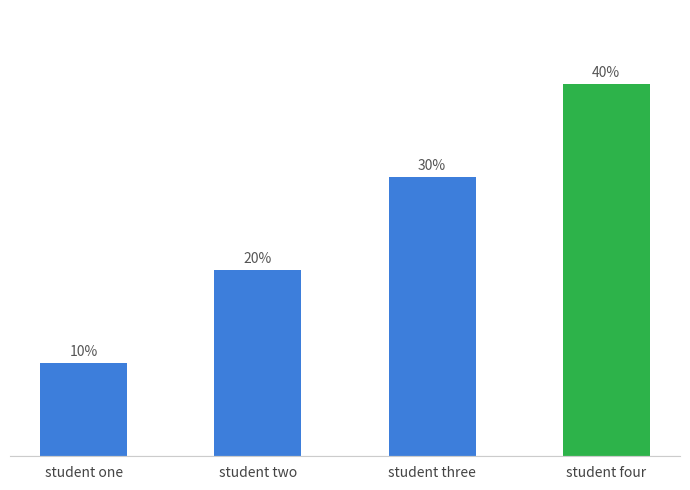

Does the chart contain any negative values?

No